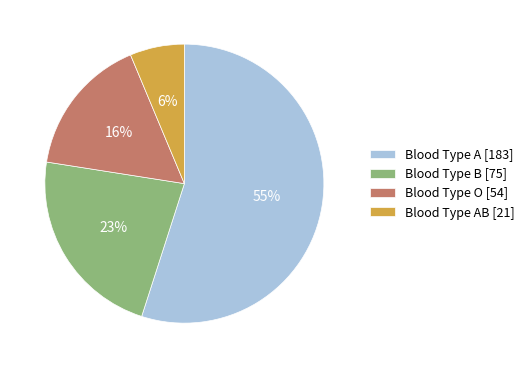

To the nearest percent, what is the difference between the largest and smallest slice percentages?

49%